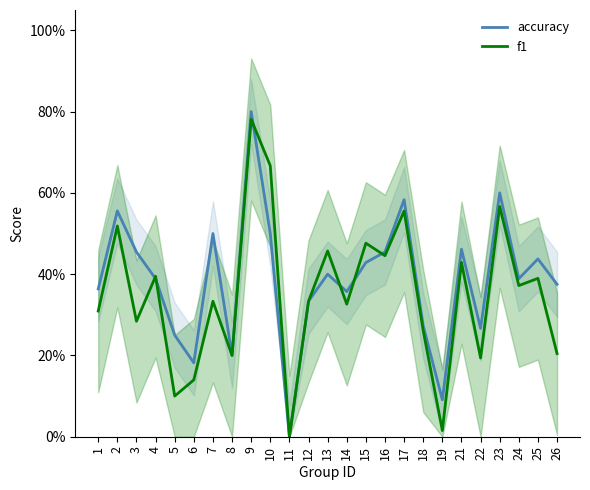

List the series in order of their peak value, highest first.

accuracy, f1